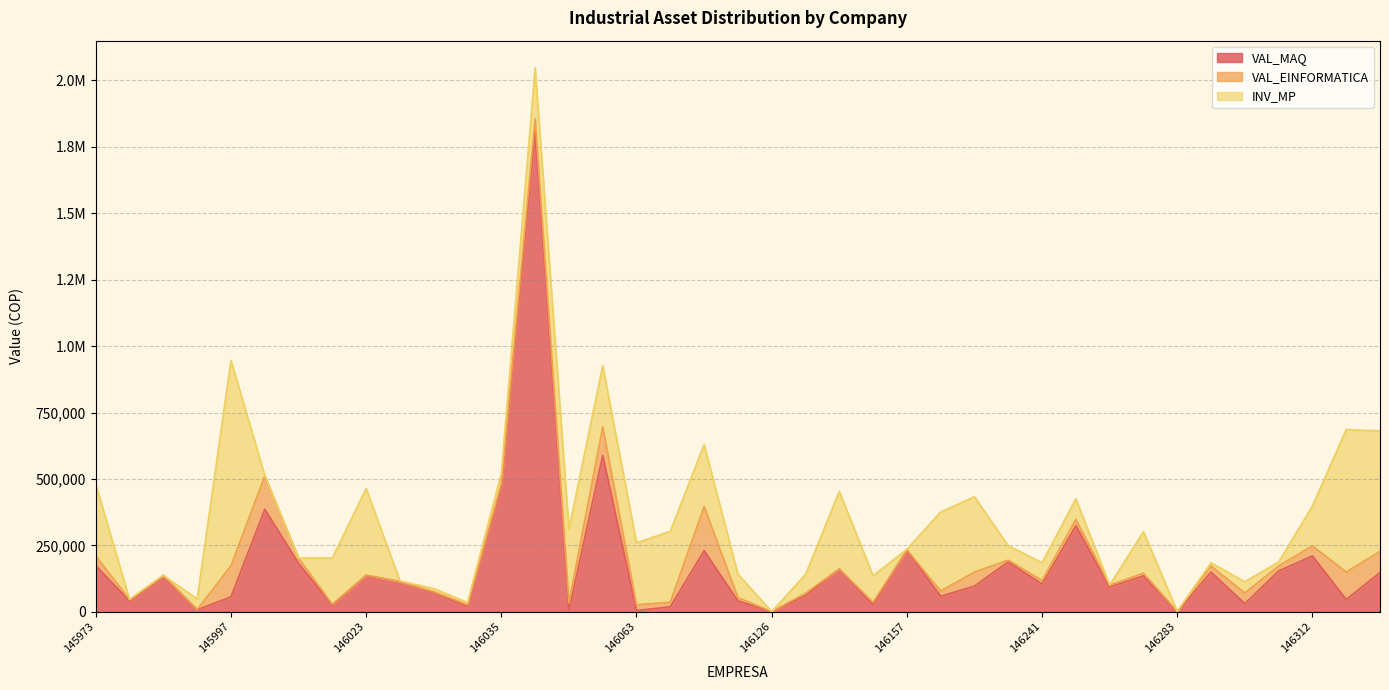

Does the chart have visible grid lines?

Yes